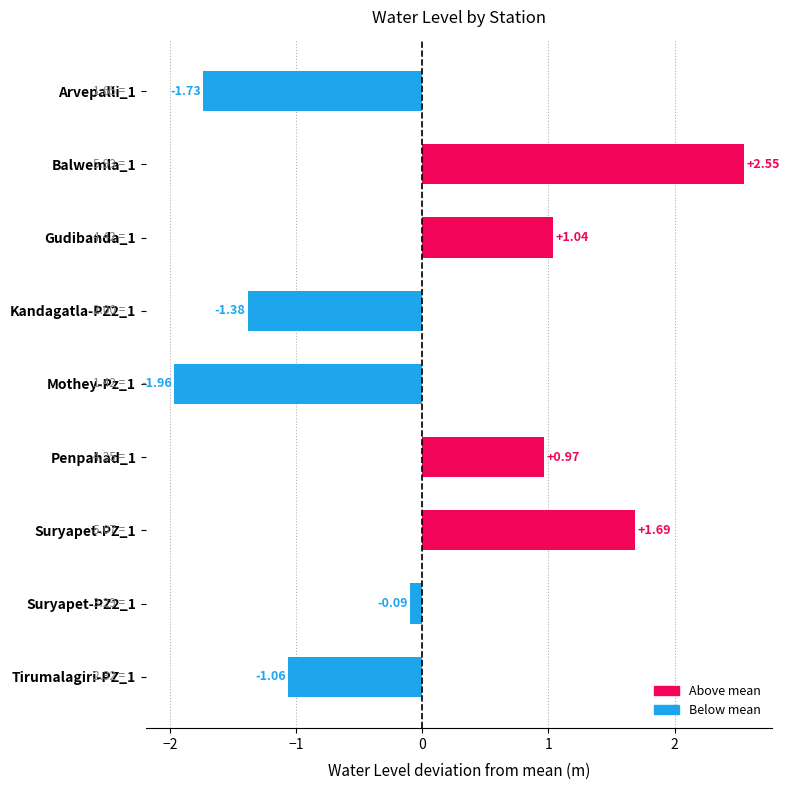

How many data points does each series have?

9